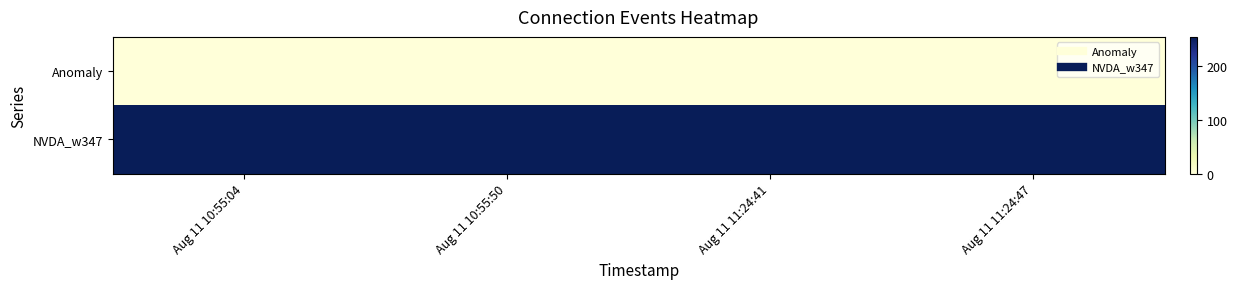

At Aug 11 10:55:50, list the series in order from largest to smallest.

NVDA_w347, Anomaly